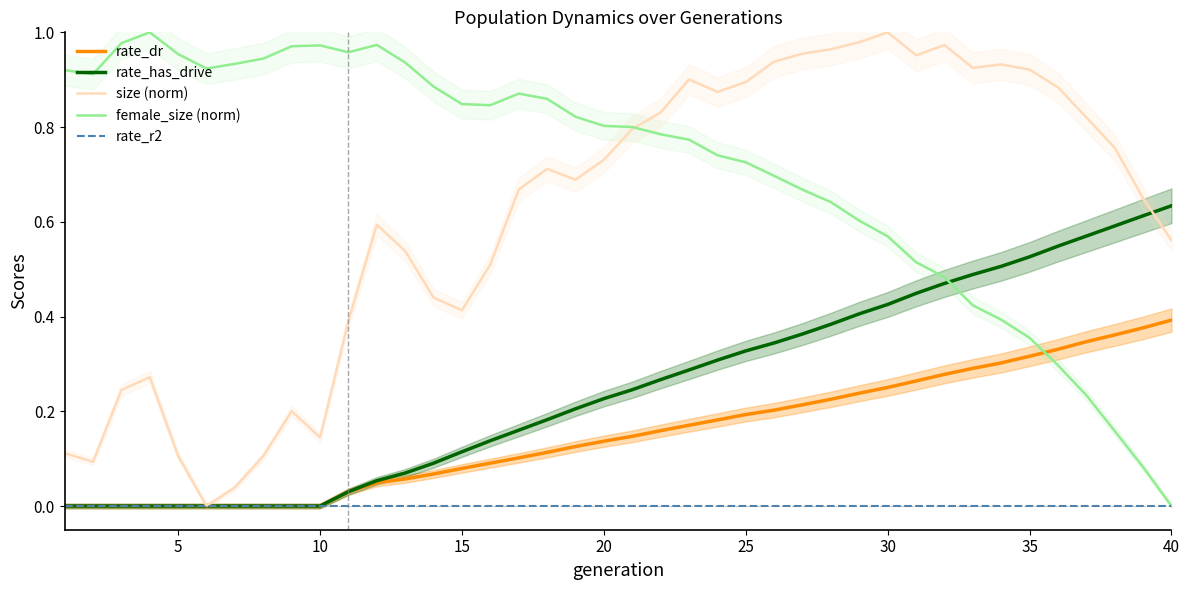

What is the sum of all size (norm) values?

24.5